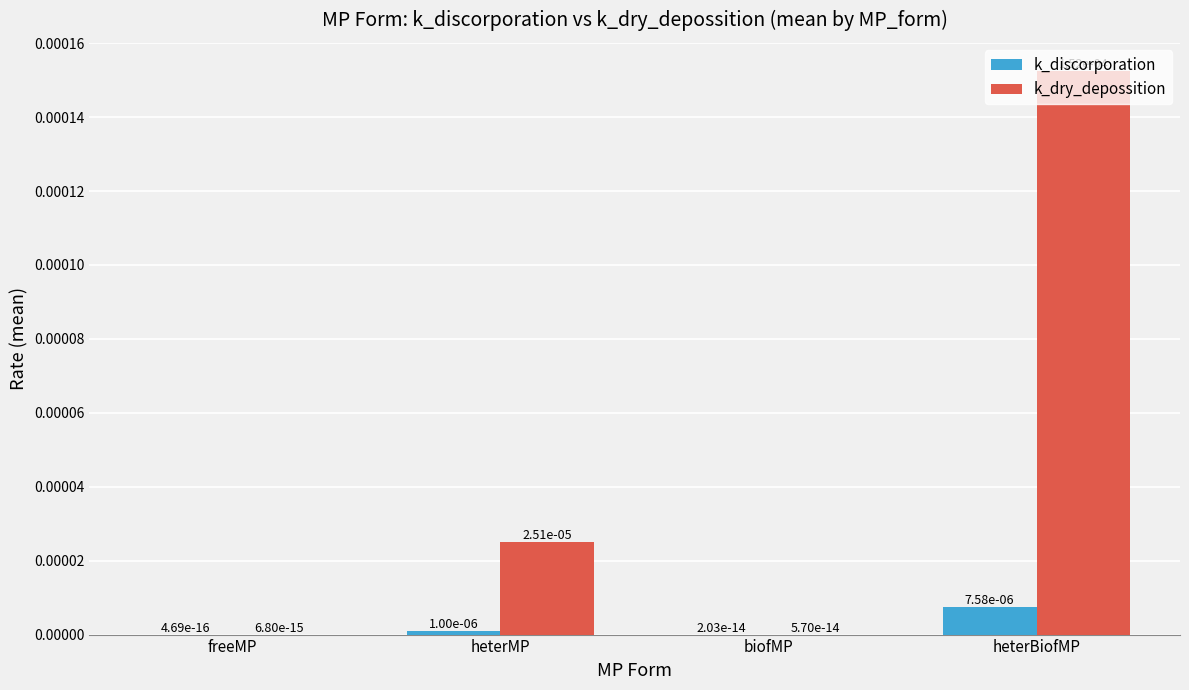

Does the chart contain stacked bars?

No